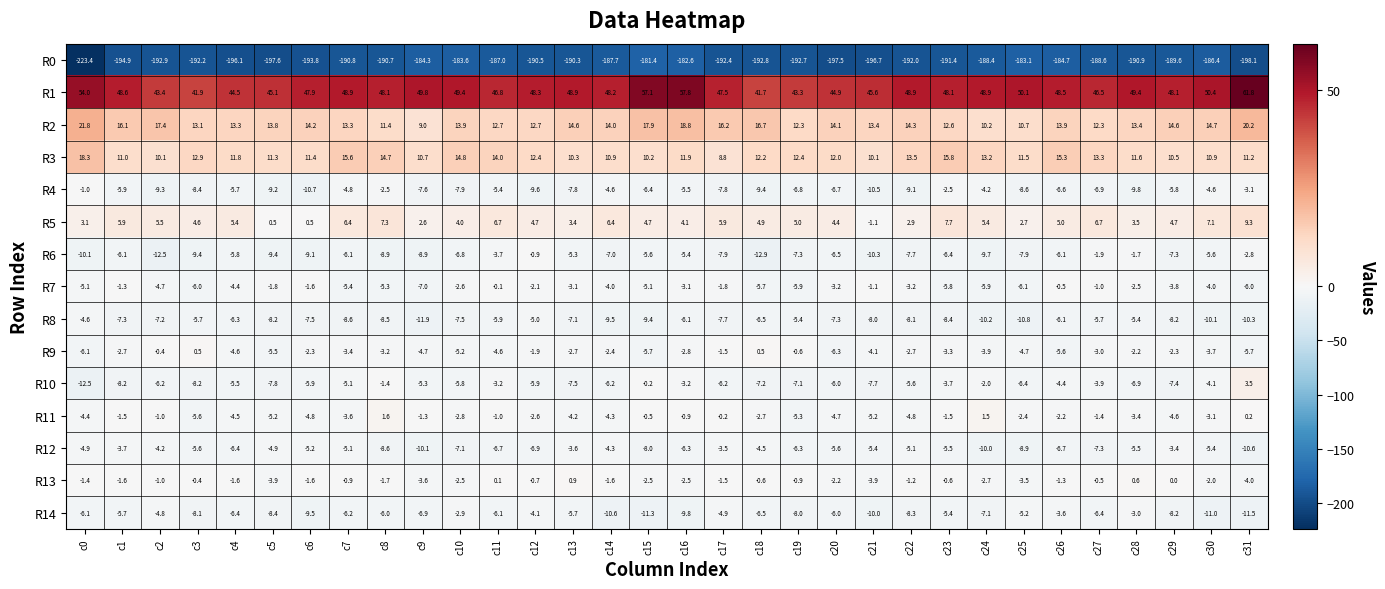

Which series changed the most between c4 and c30?

R0